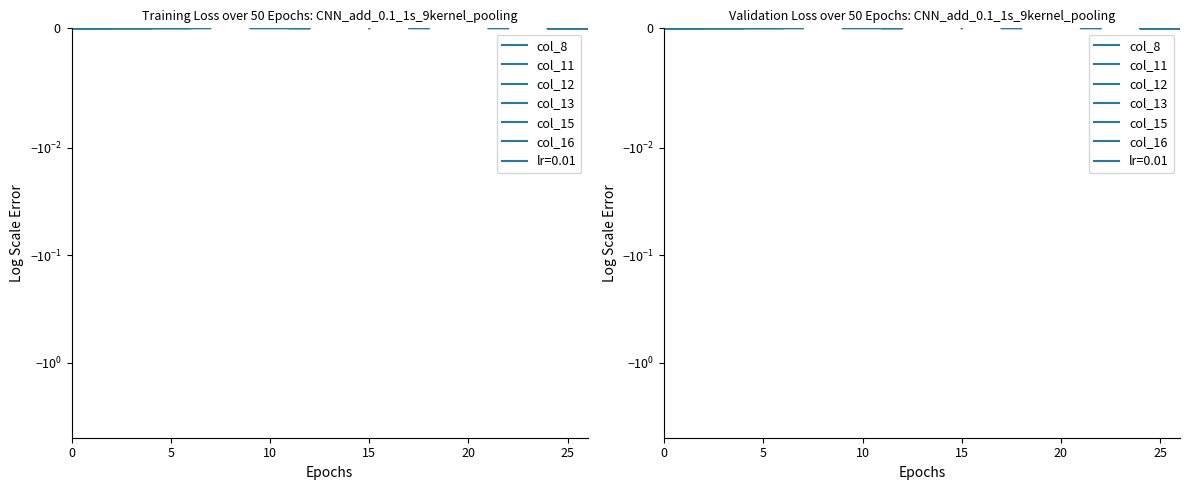

Which series has the largest total across all categories?

col_15